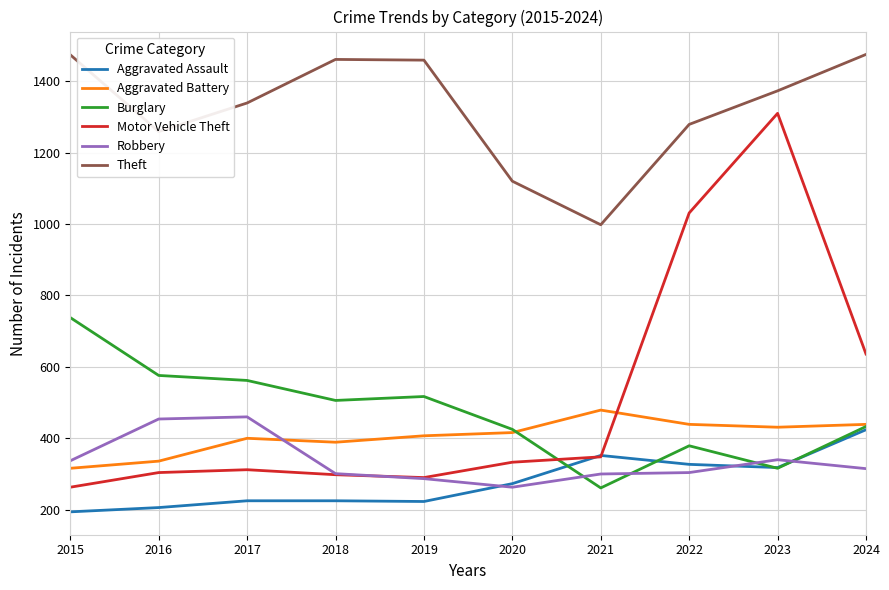

What is the maximum value for Robbery?

460